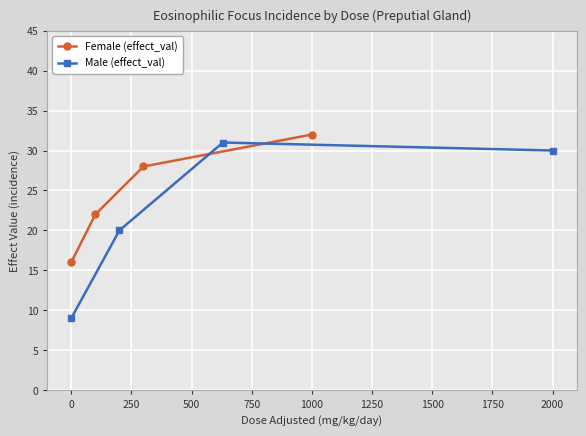

What is the highest value of the Female (effect_val) series?

32